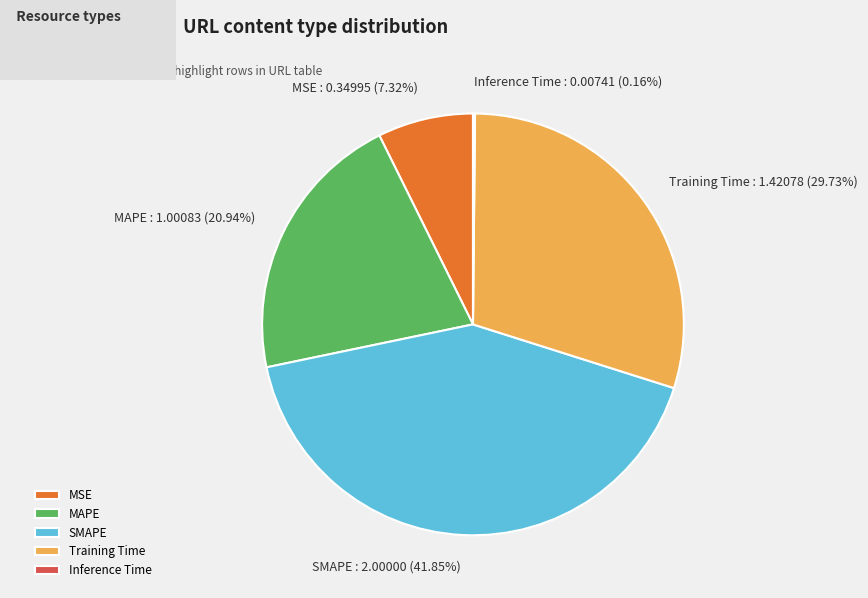

Which category has the biggest portion of the pie?

SMAPE